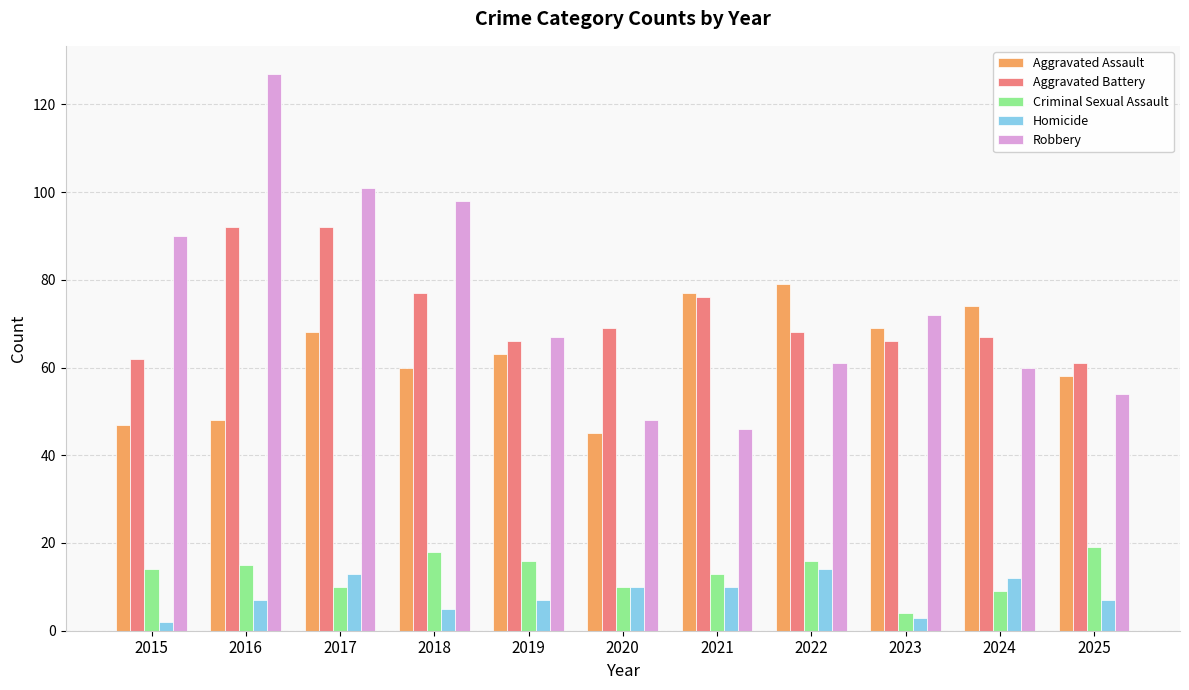

What is the minimum value for Criminal Sexual Assault?

4